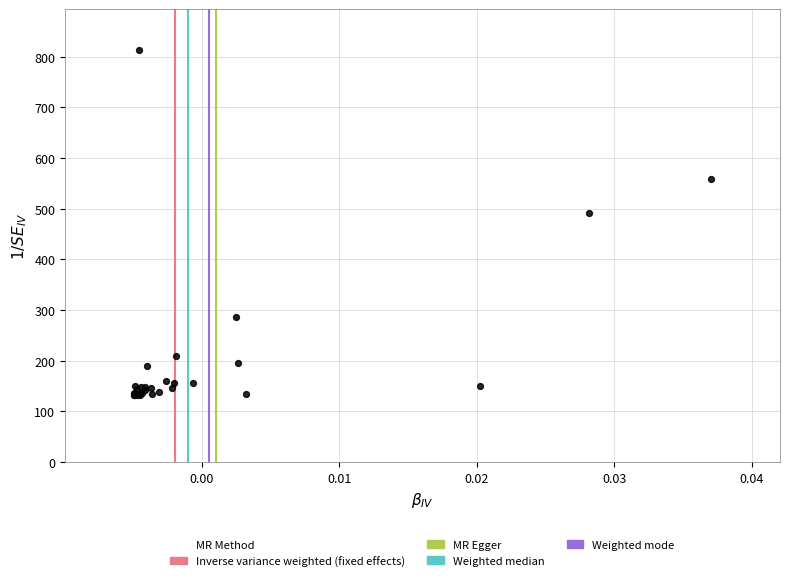

What Y value in the scatter plot is closest to 472?

490.7